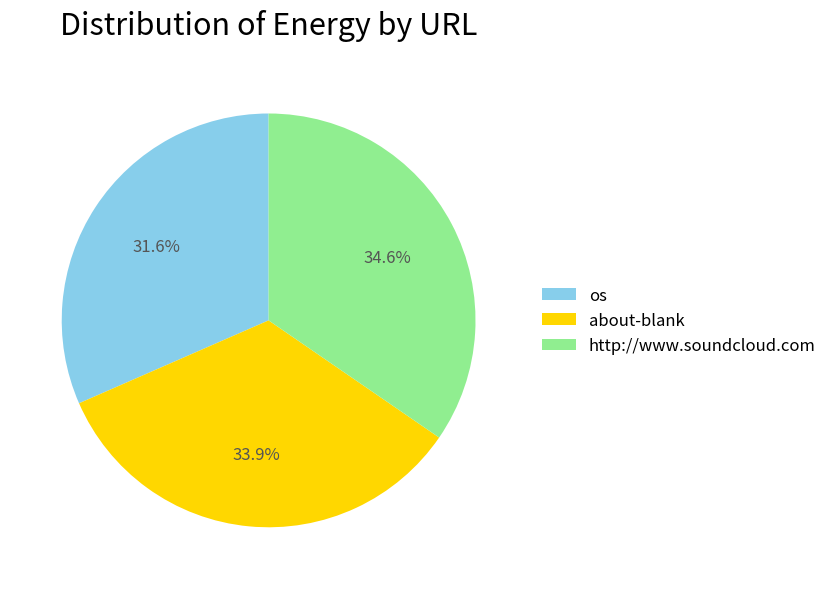

Which category has the smallest portion of the pie?

os